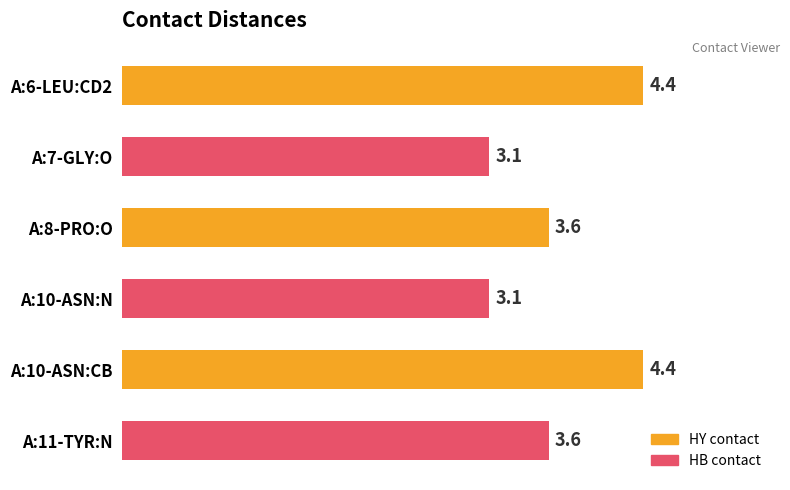

What is the sum of all values?

22.2